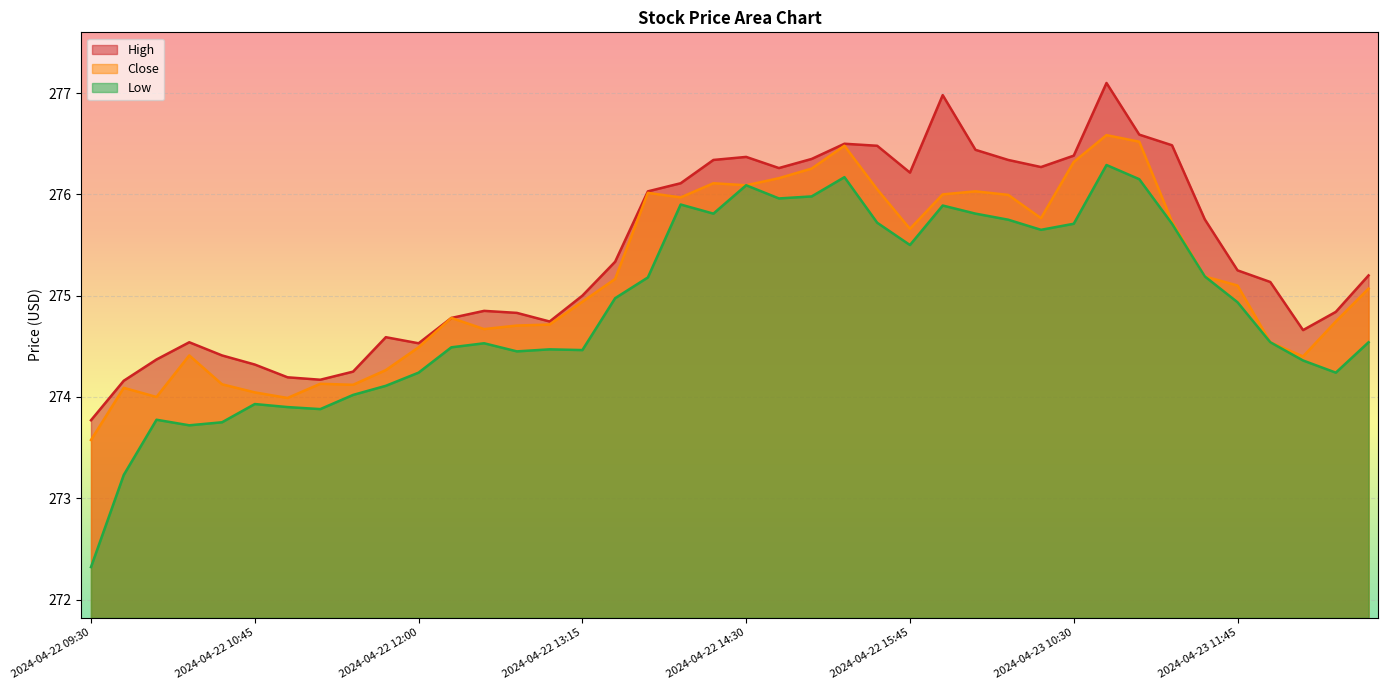

At which category does Low reach its first local peak?

2024-04-22 10:00